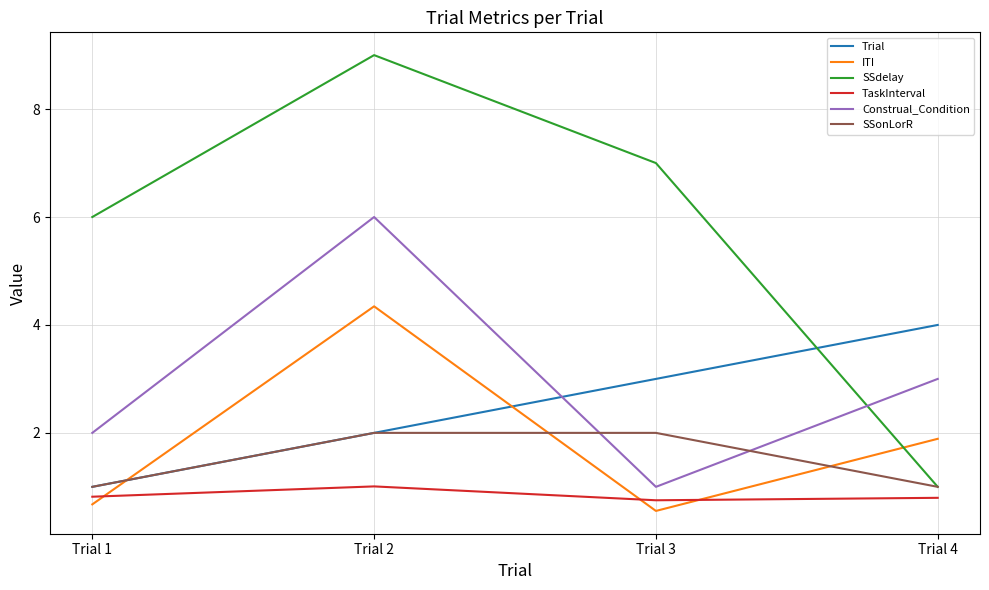

Is this an area chart (filled region under the line)?

No